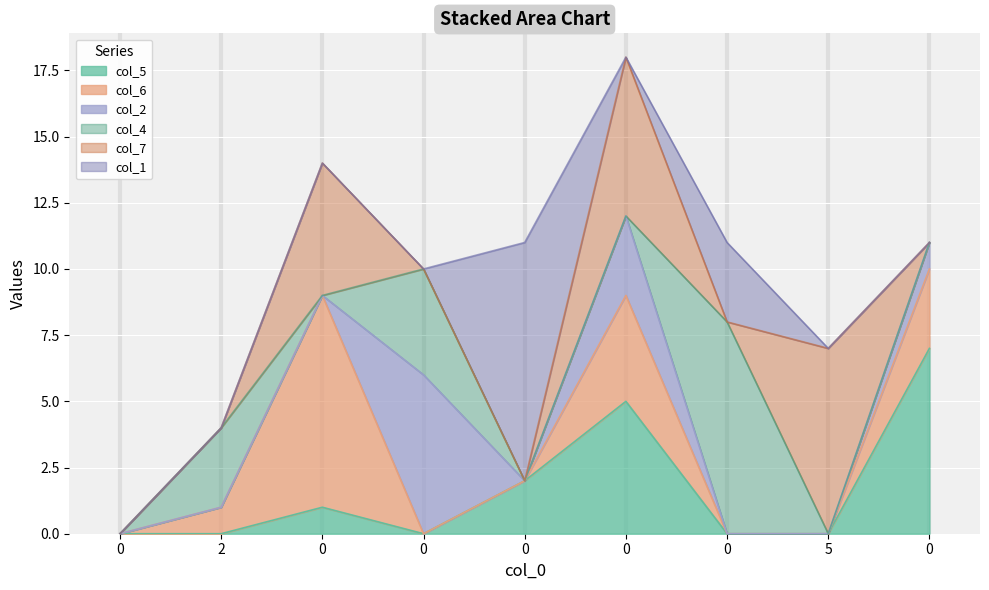

Reading left to right, extract all data points from this chart.

col_5: 0=0	2=0	0=1	0=0	0=2	0=5	0=0	5=0	0=7
col_6: 0=0	2=1	0=8	0=0	0=0	0=4	0=0	5=0	0=3
col_2: 0=0	2=0	0=0	0=6	0=0	0=3	0=0	5=0	0=1
col_4: 0=0	2=3	0=0	0=4	0=0	0=0	0=8	5=0	0=0
col_7: 0=0	2=0	0=5	0=0	0=0	0=6	0=0	5=7	0=0
col_1: 0=0	2=0	0=0	0=0	0=9	0=0	0=3	5=0	0=0